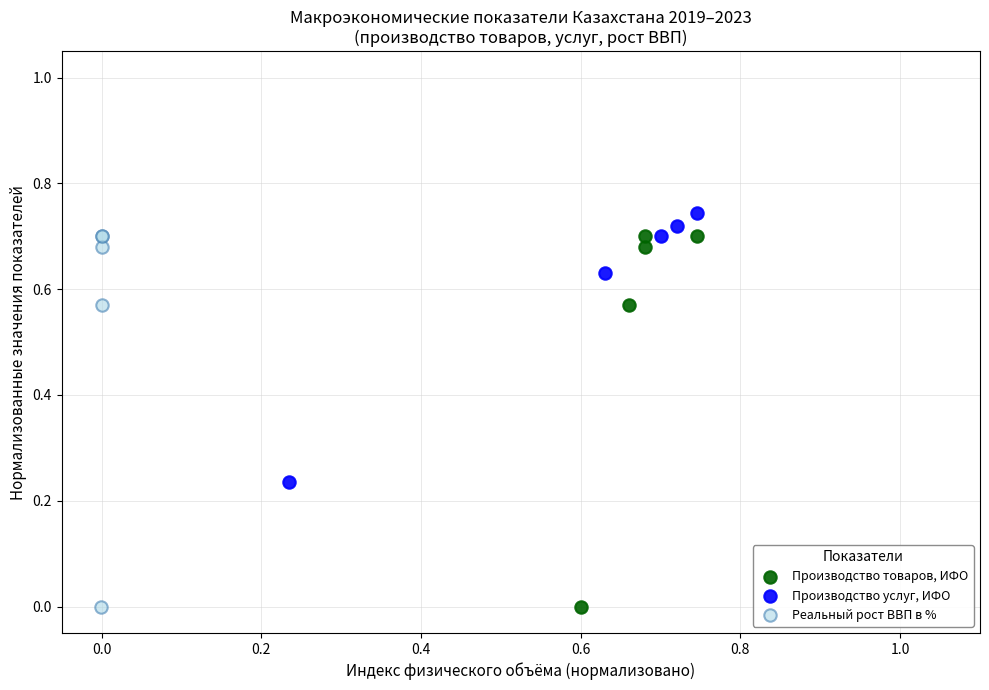

Which series contains the highest Y value?

Производство услуг, ИФО